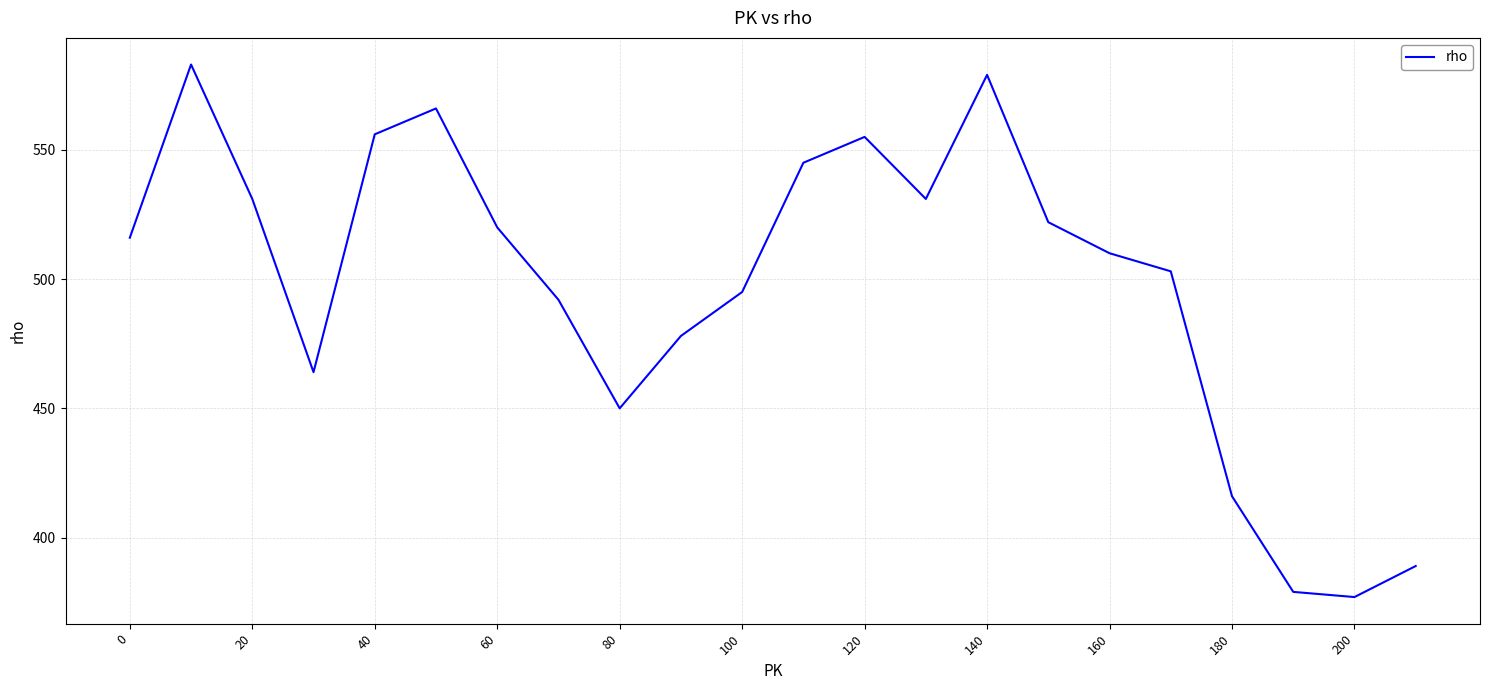

What is the sum of all values?

10957